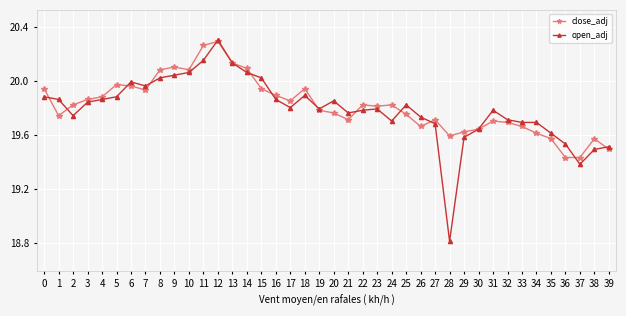

The close_adj series shows 20.3 at 12. True or false?

True